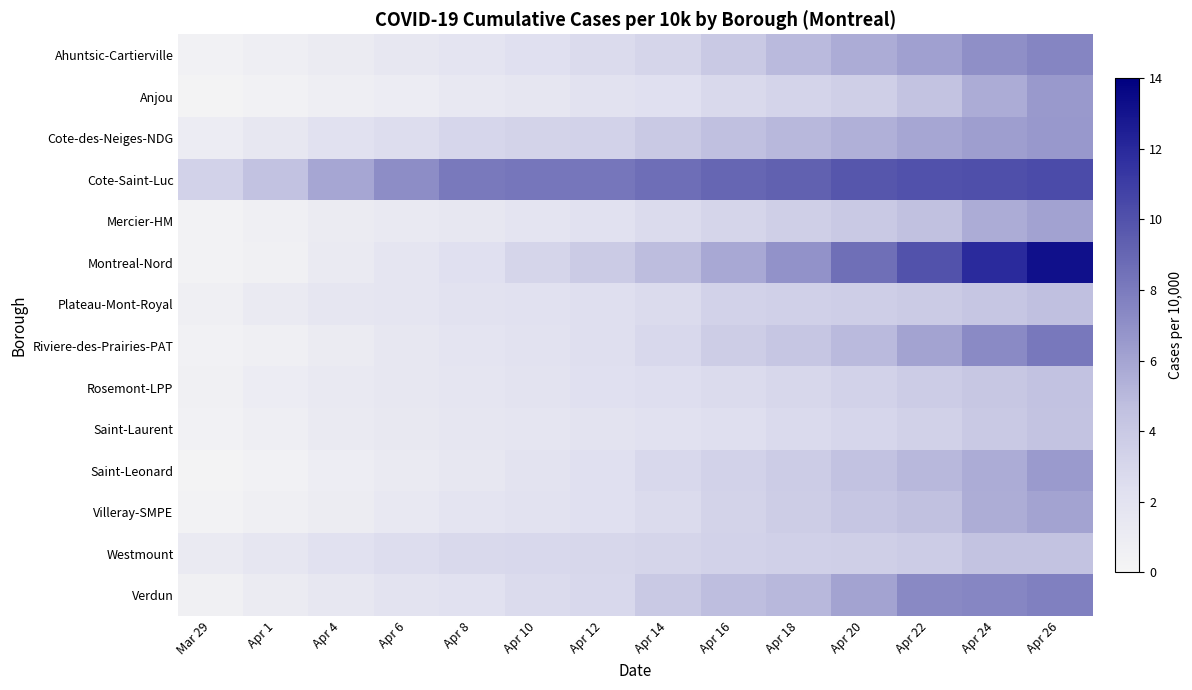

At which category is the sum across all series the highest?

Apr 26